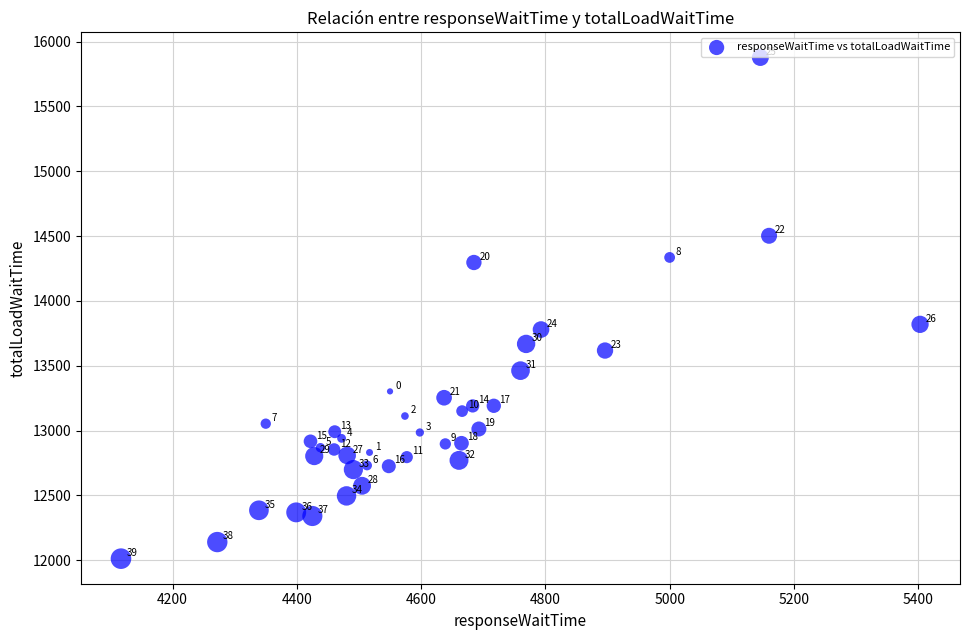

What Y value in the scatter plot is closest to 13944?

13819